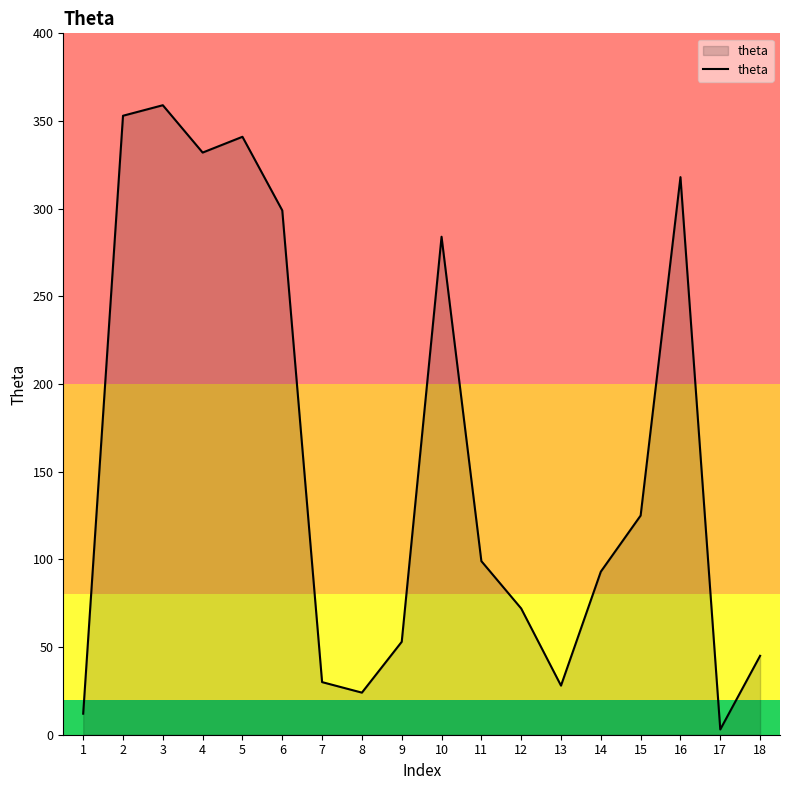

The chart shows a value of 284 at 10. True or false?

True